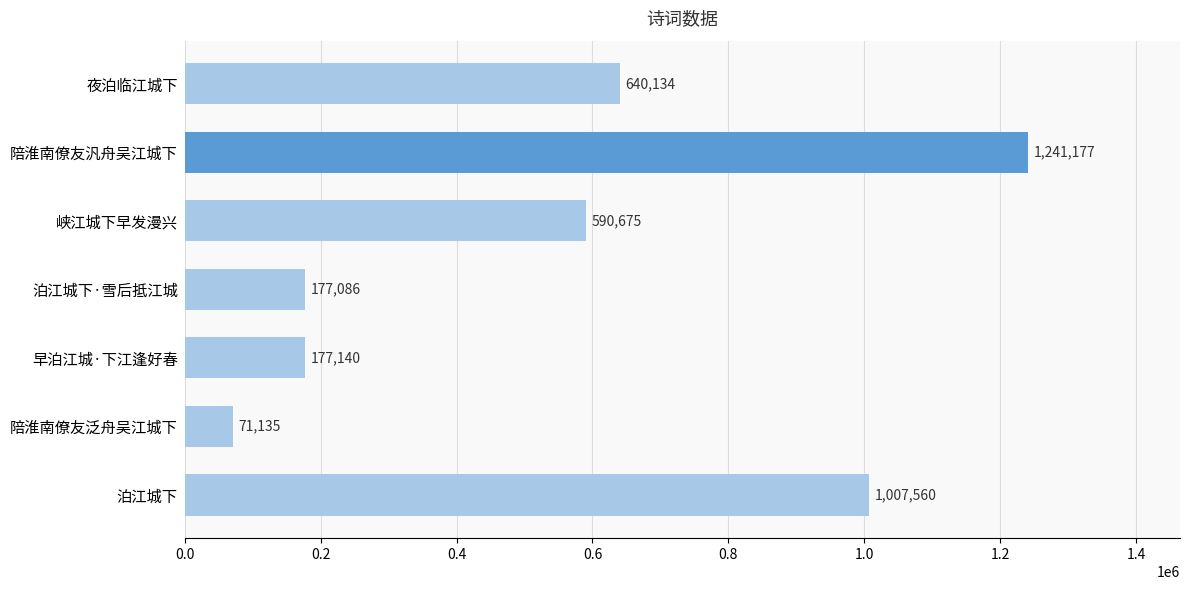

How many bars are there in total?

7